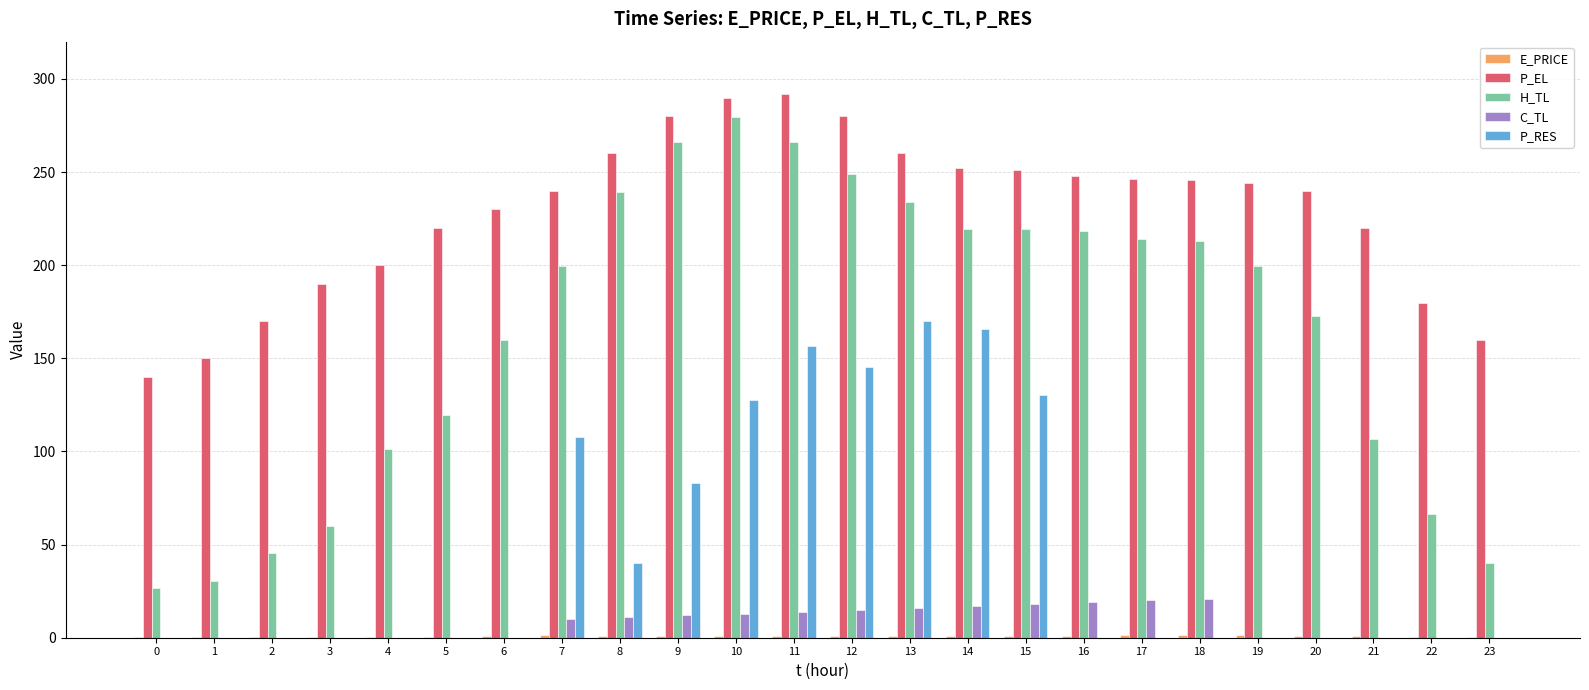

How many groups of bars are there?

24